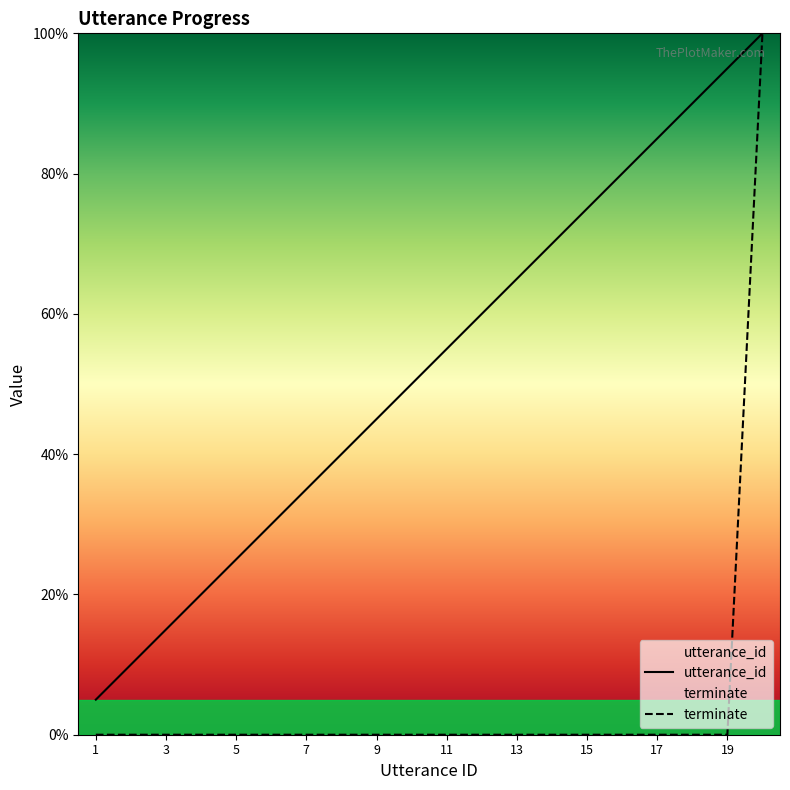

How many data points in utterance_id are less than 55?

10